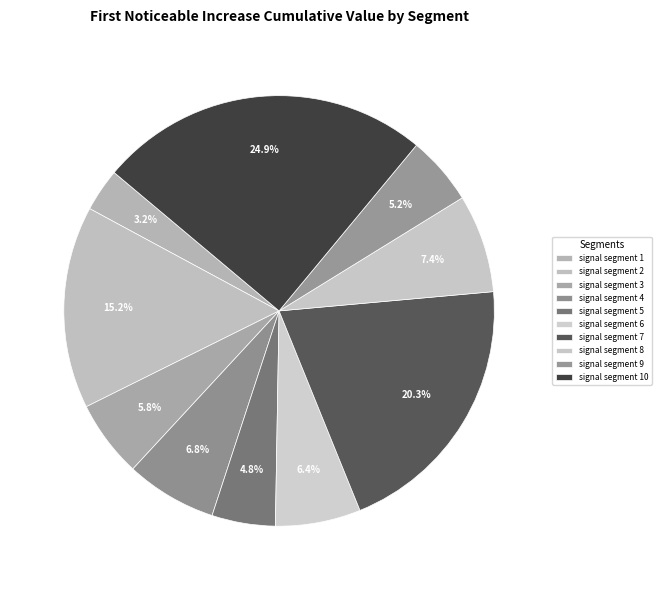

Does signal segment 10 represent more than half of the total?

No